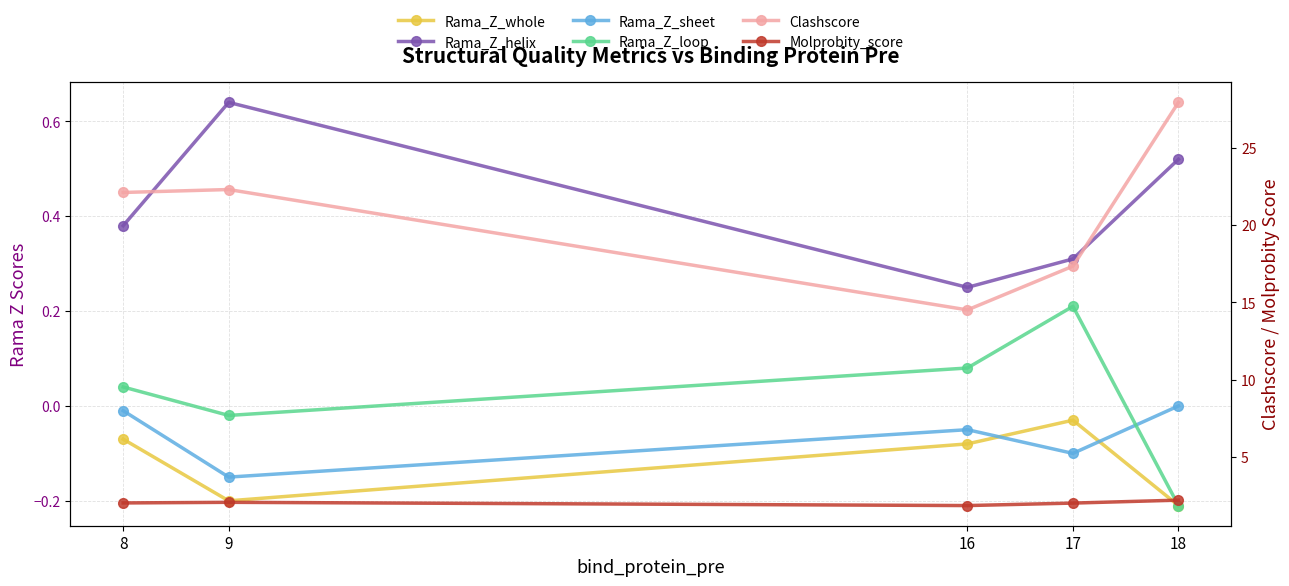

At 16, list the series in order from smallest to largest.

Rama_Z_whole, Rama_Z_sheet, Rama_Z_loop, Rama_Z_helix, Molprobity_score, Clashscore